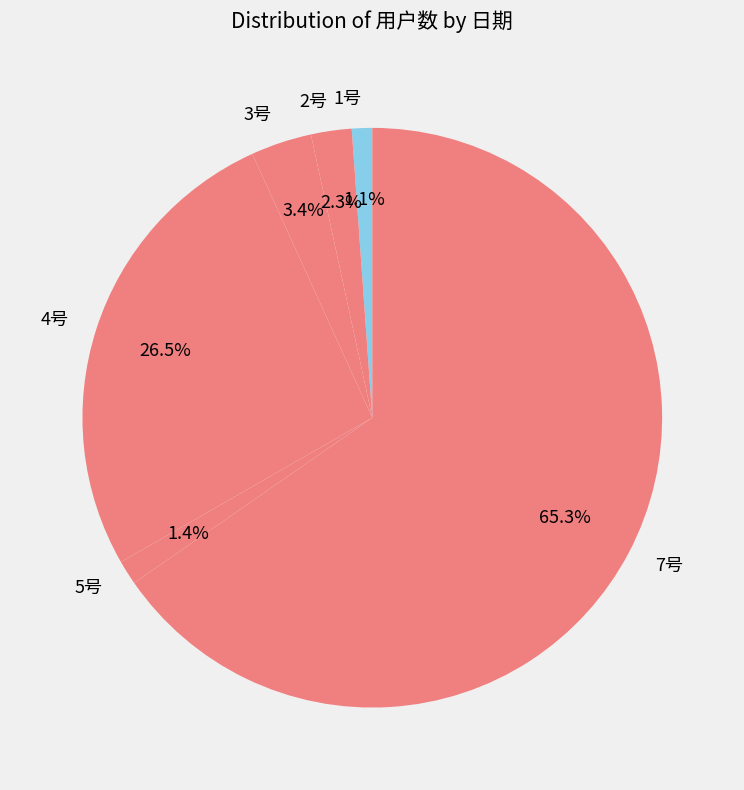

What is the majority slice?

7号